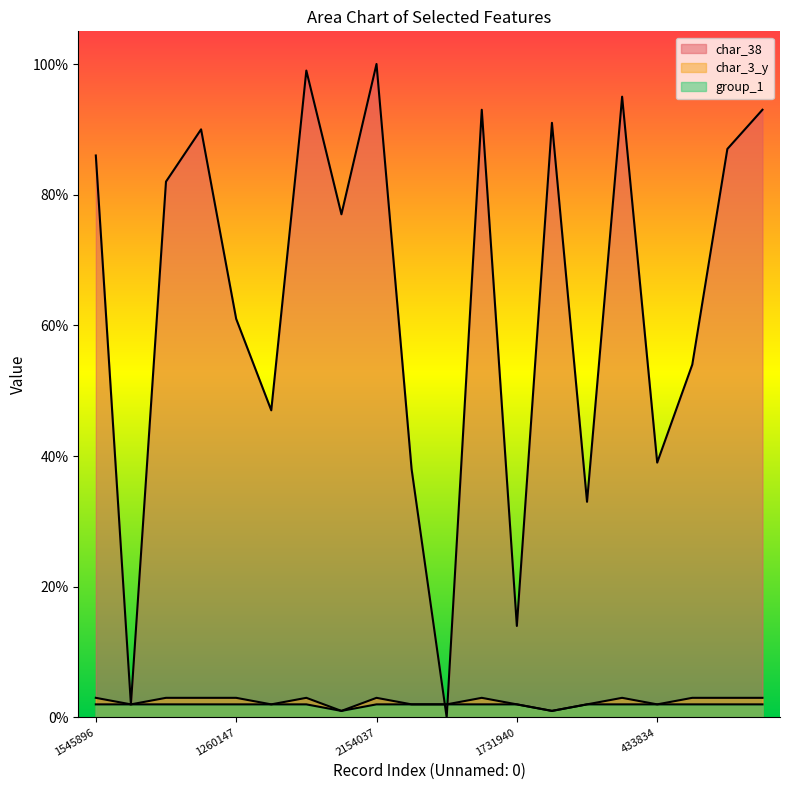

How many times do char_38 and char_3_y cross each other?

2